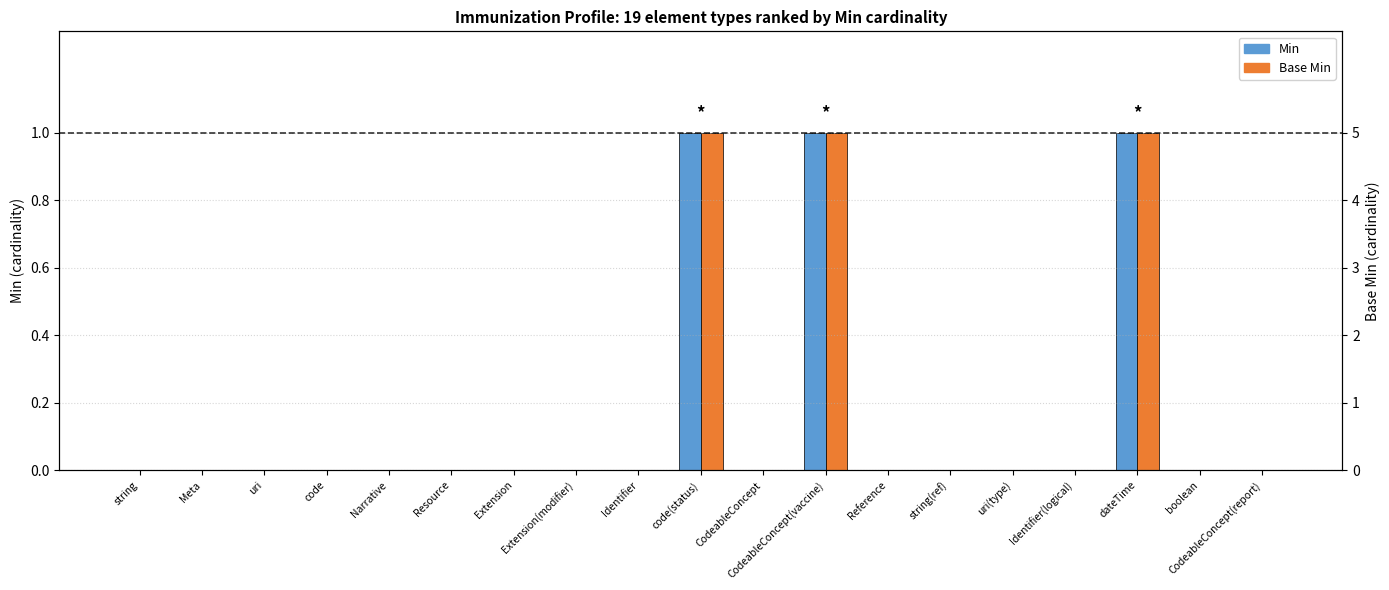

The Base Min series shows 1 at CodeableConcept(report). True or false?

False